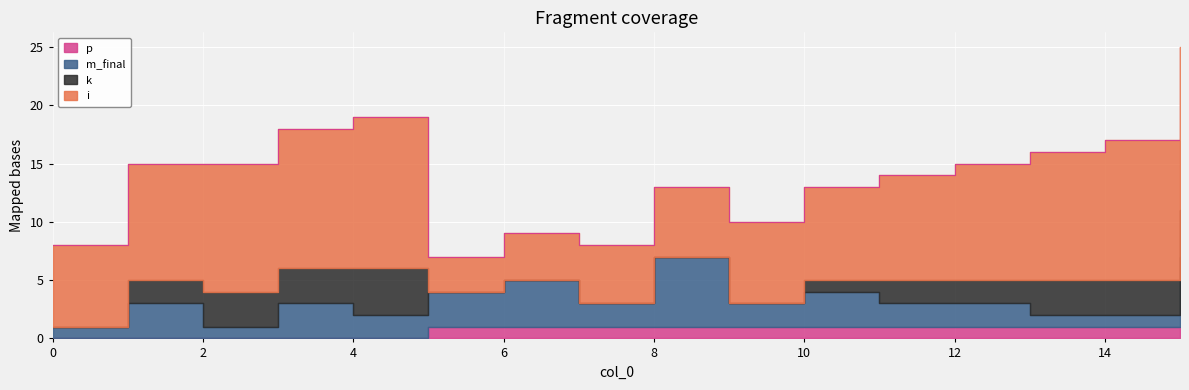

Between which two adjacent categories do k and m_final first intersect?

1 and 2